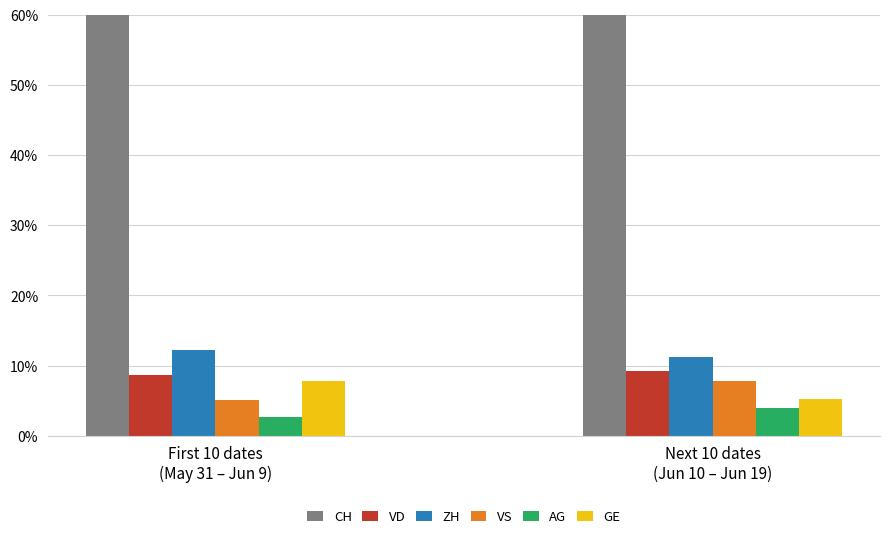

What is the sum of the AG values at Next 10 dates
(Jun 10 – Jun 19) and First 10 dates
(May 31 – Jun 9)?

6.6